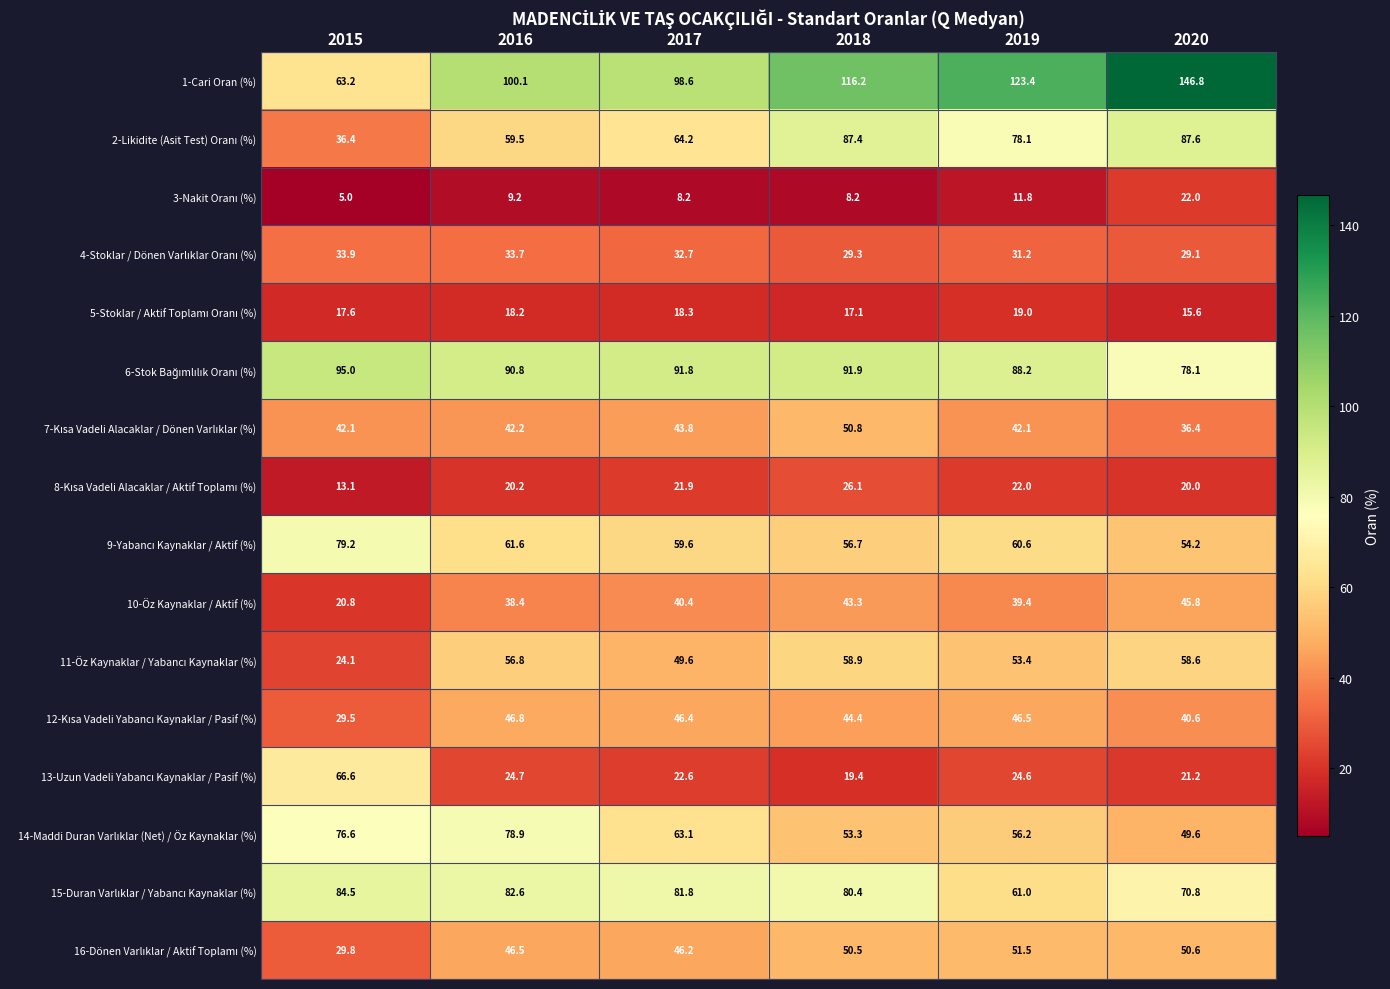

The value of 10-Öz Kaynaklar / Aktif (%) at 2019 is 39.4. True or false?

True